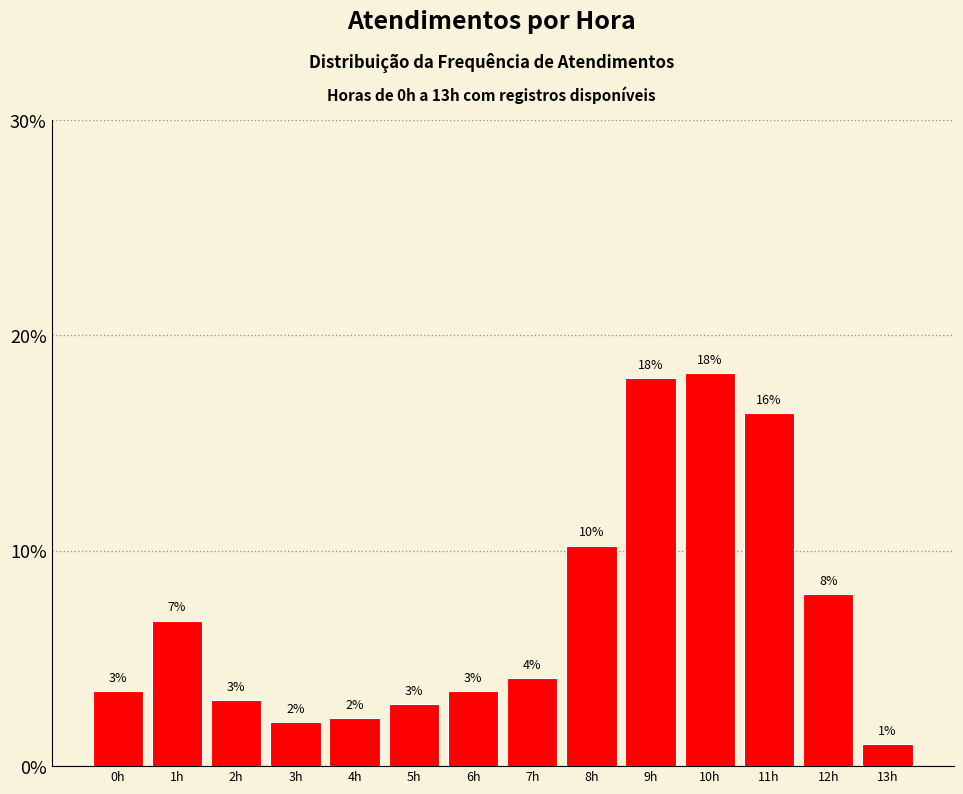

Are the bars horizontal?

No